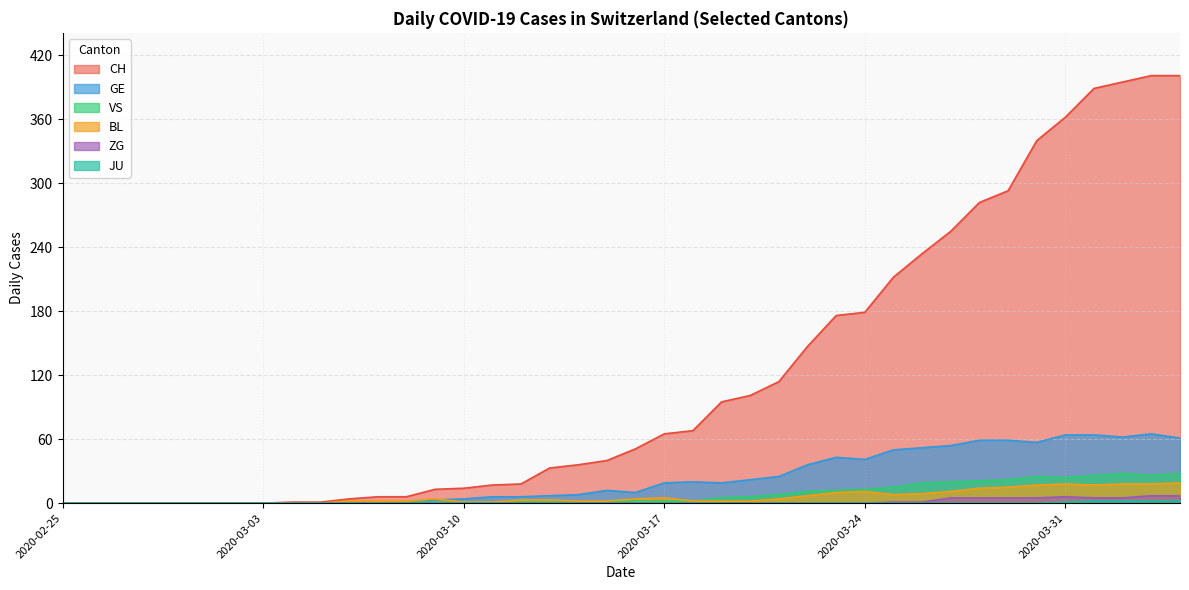

Where is BL nearest to the value 9?

2020-03-26